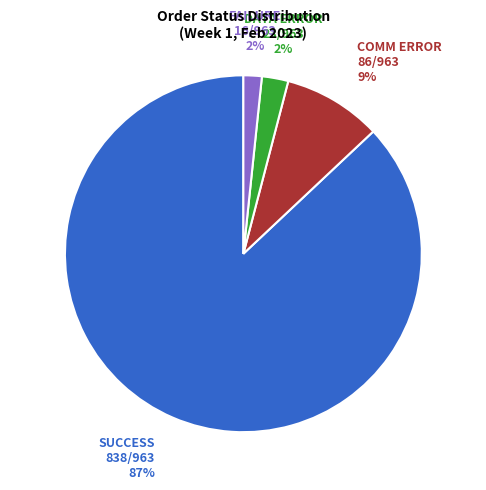

To the nearest percent, what is the difference between the largest and smallest slice percentages?

85%